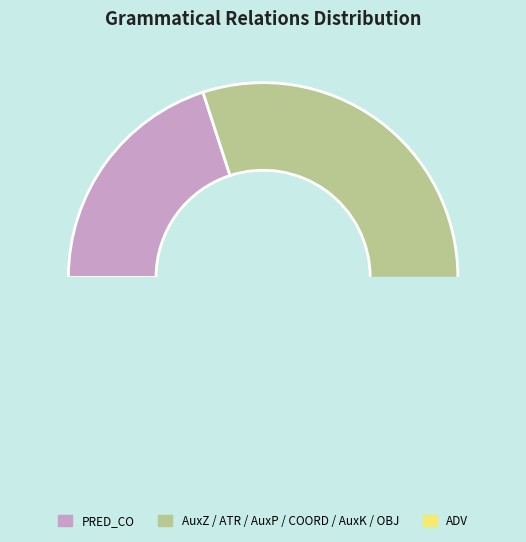

Does OBJ represent more than half of the total?

No